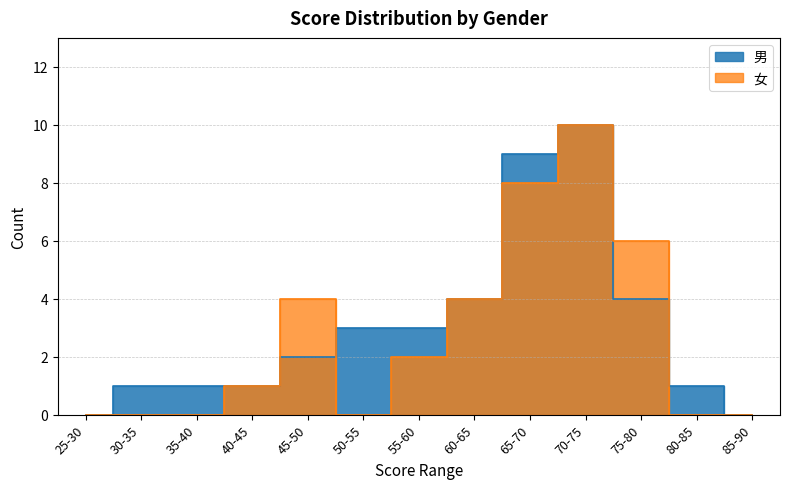

The value of 女 at 3 is 1. True or false?

True